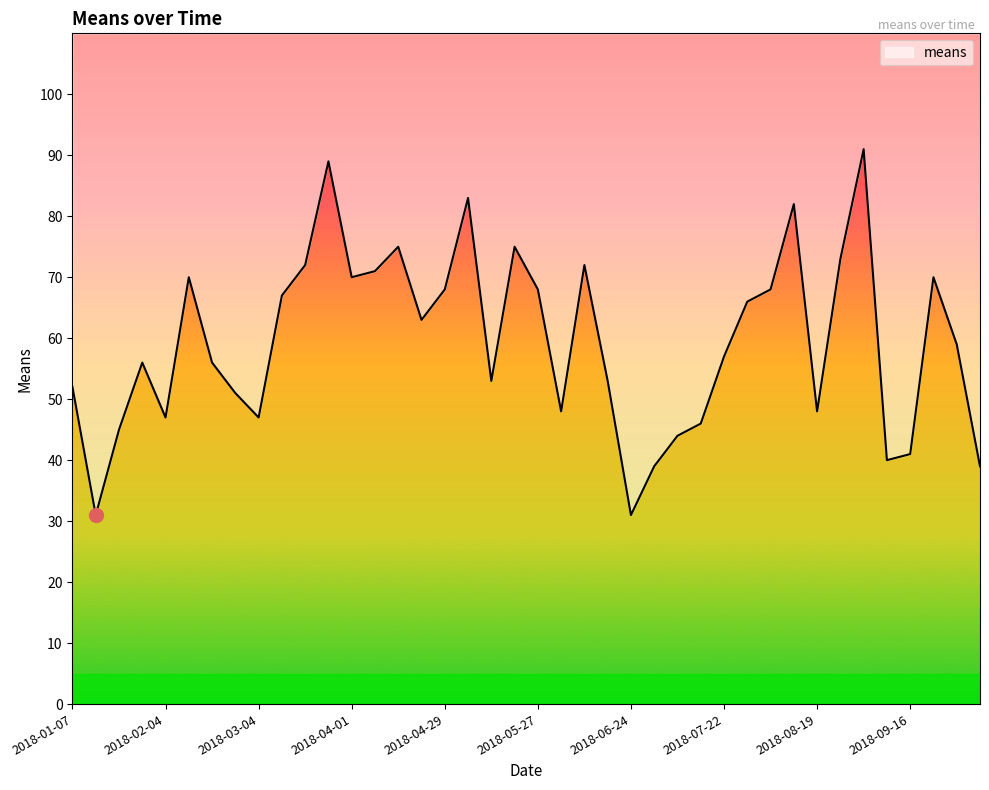

What is the change in value from 2018-03-04 to 2018-04-01?

+23